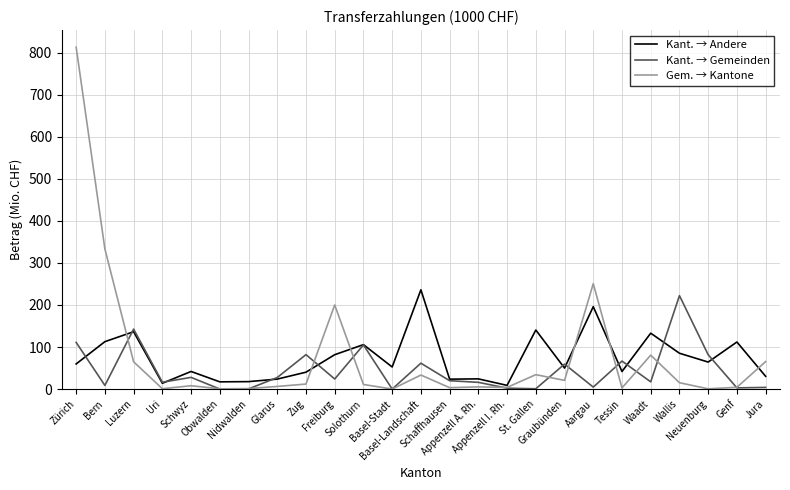

How many series are shown in this chart?

3